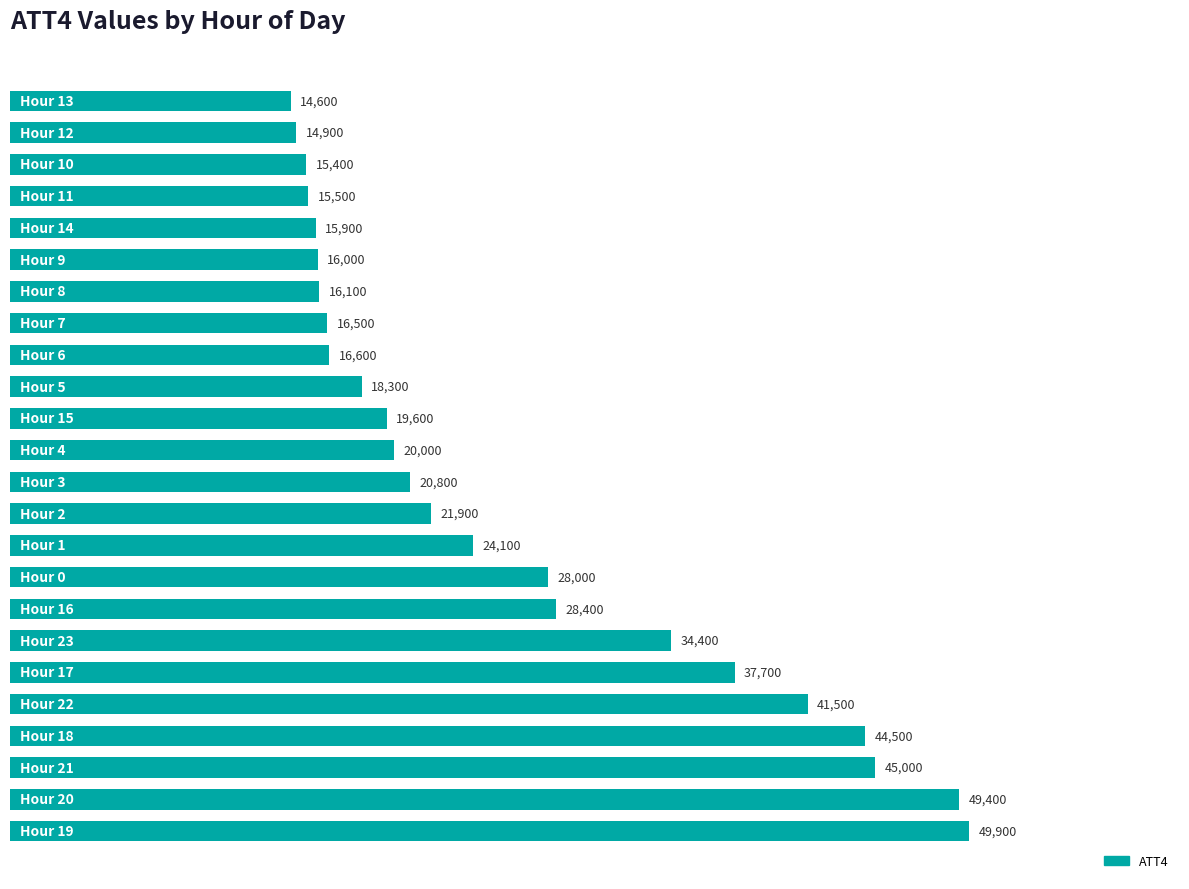

What is the average value?

26042